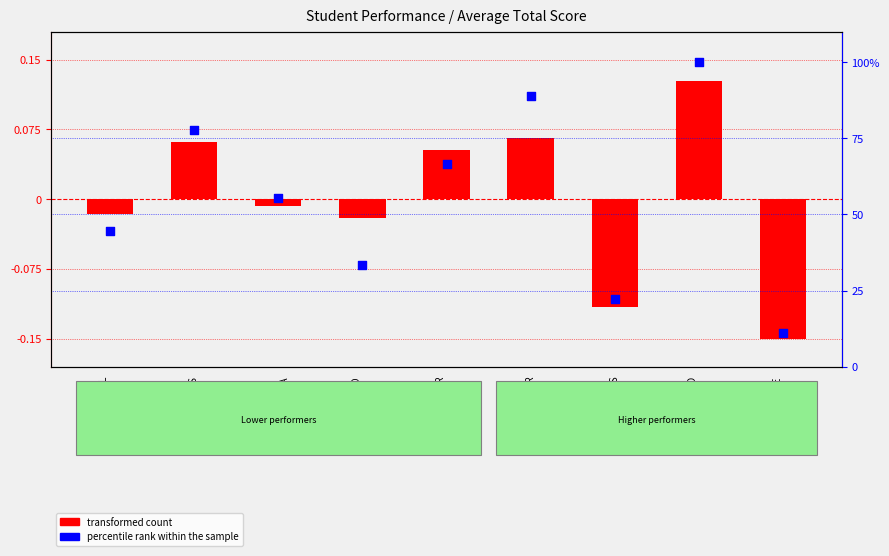

Which series reaches the minimum Y coordinate?

transformed count